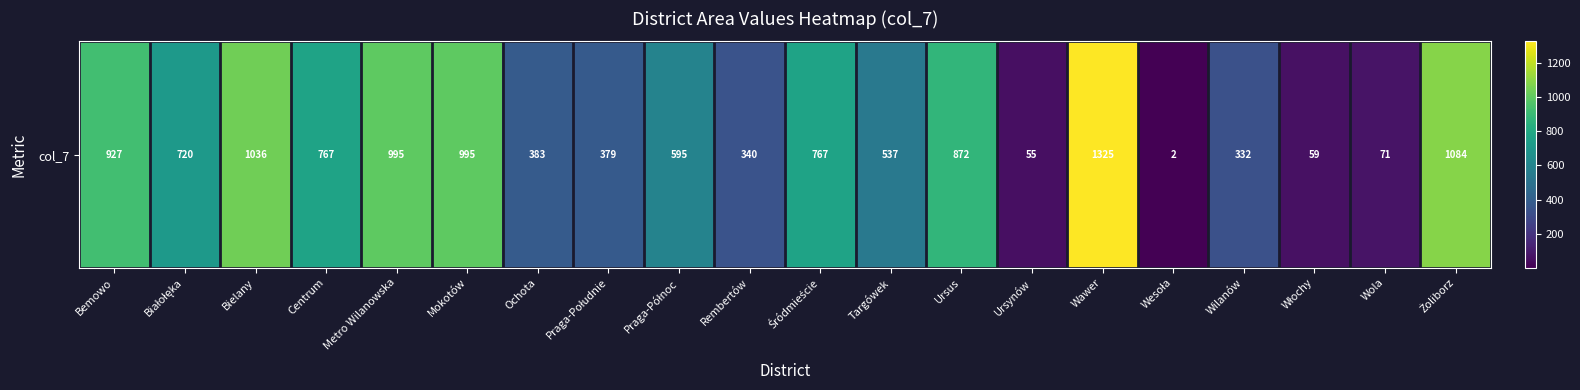

How many values are below 720?

10